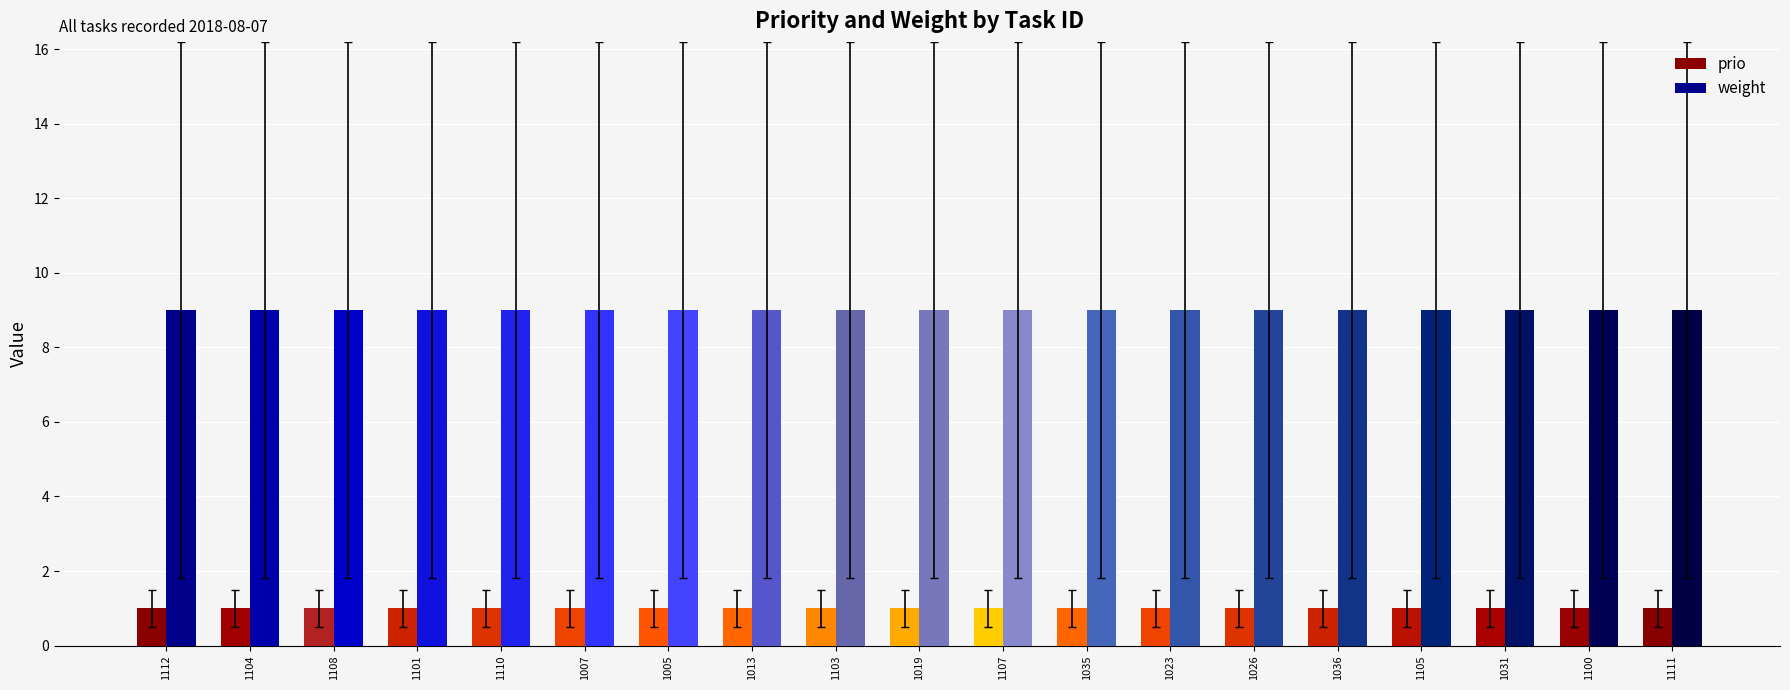

True or false: weight has a value of 9 at 1104.

True